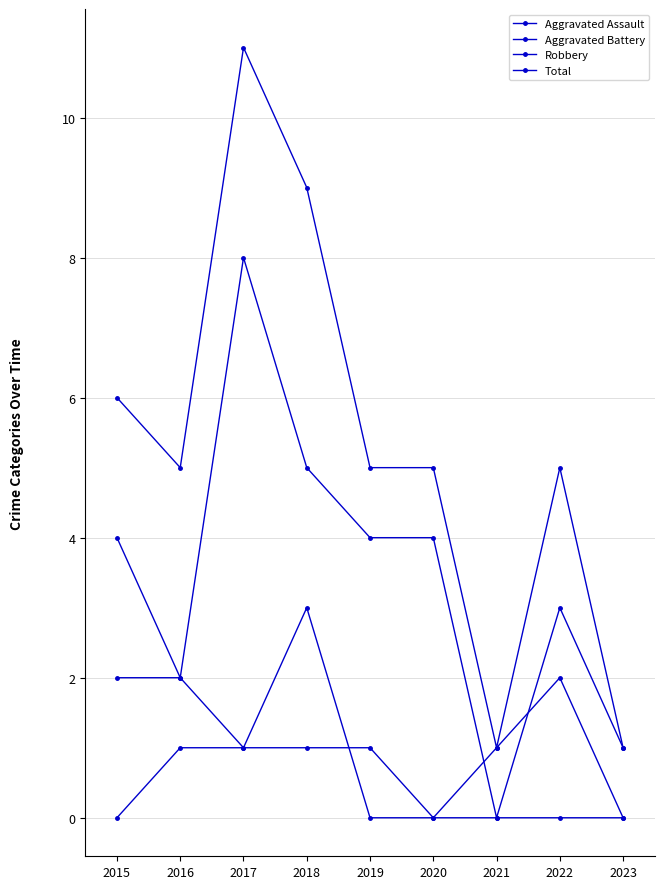

Where is Robbery nearest to the value 4?

2015